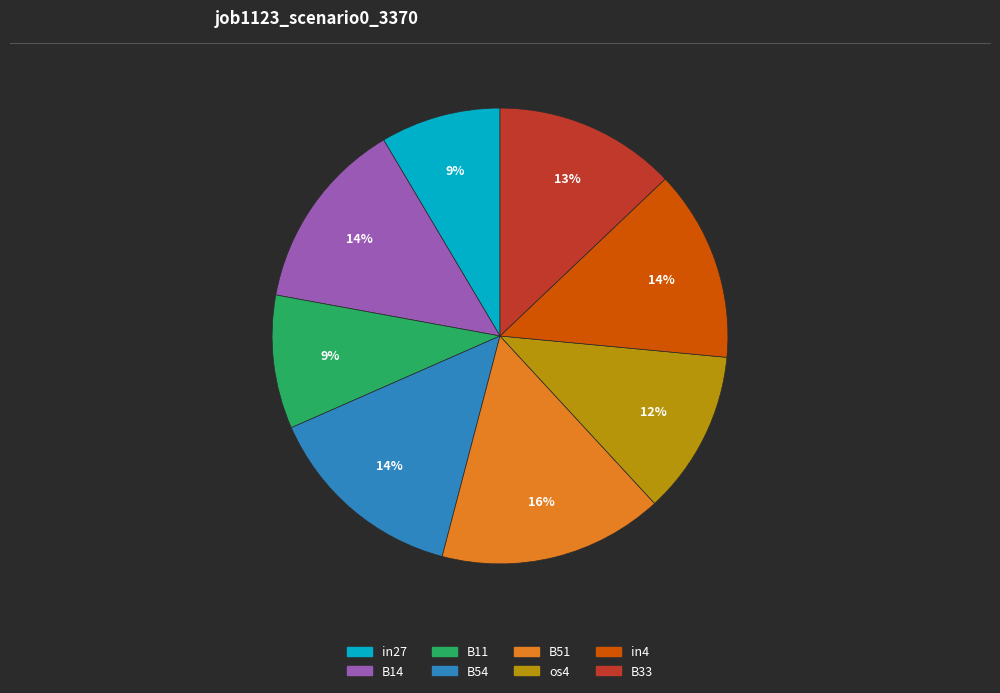

Do B51 and B11 together represent more than half of the pie?

No